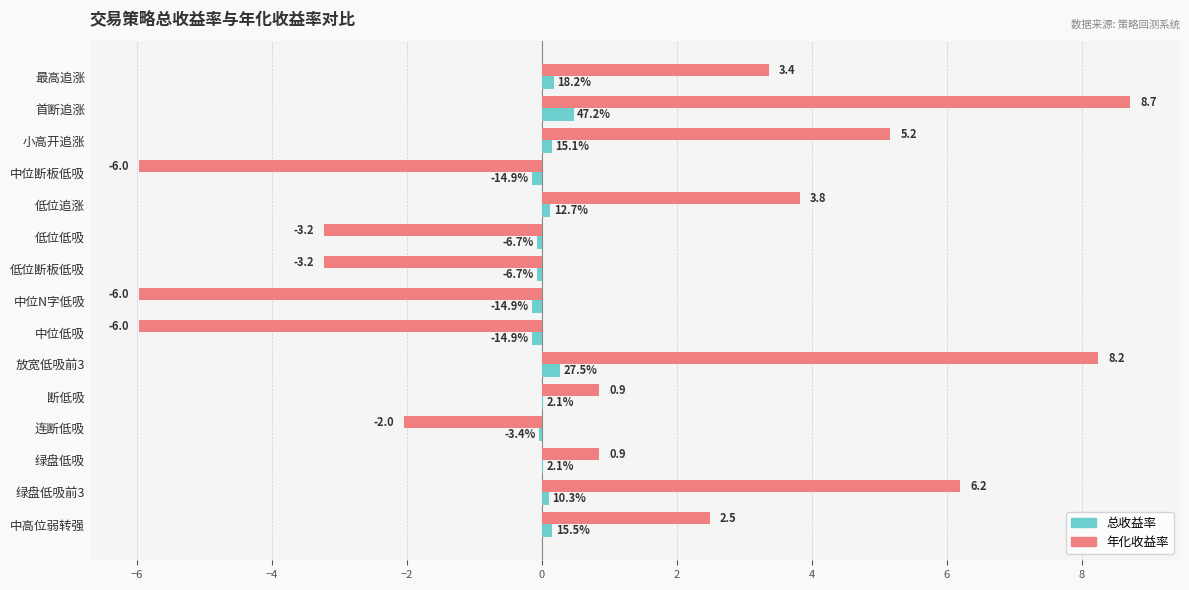

Which series changed the most between 低位低吸 and 中位N字低吸?

年化收益率